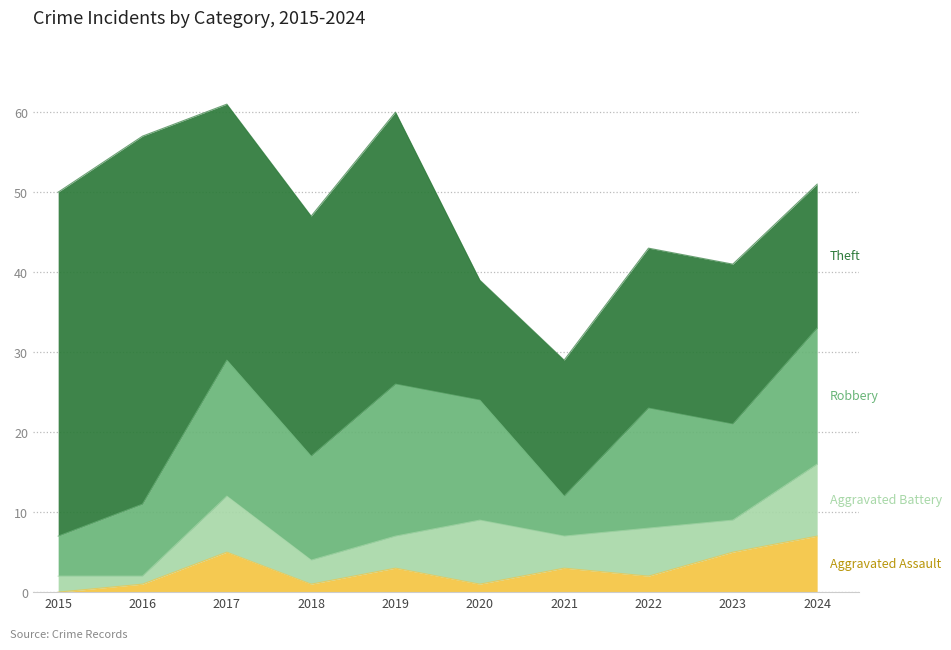

How many Robbery values are between 9 and 17?

7